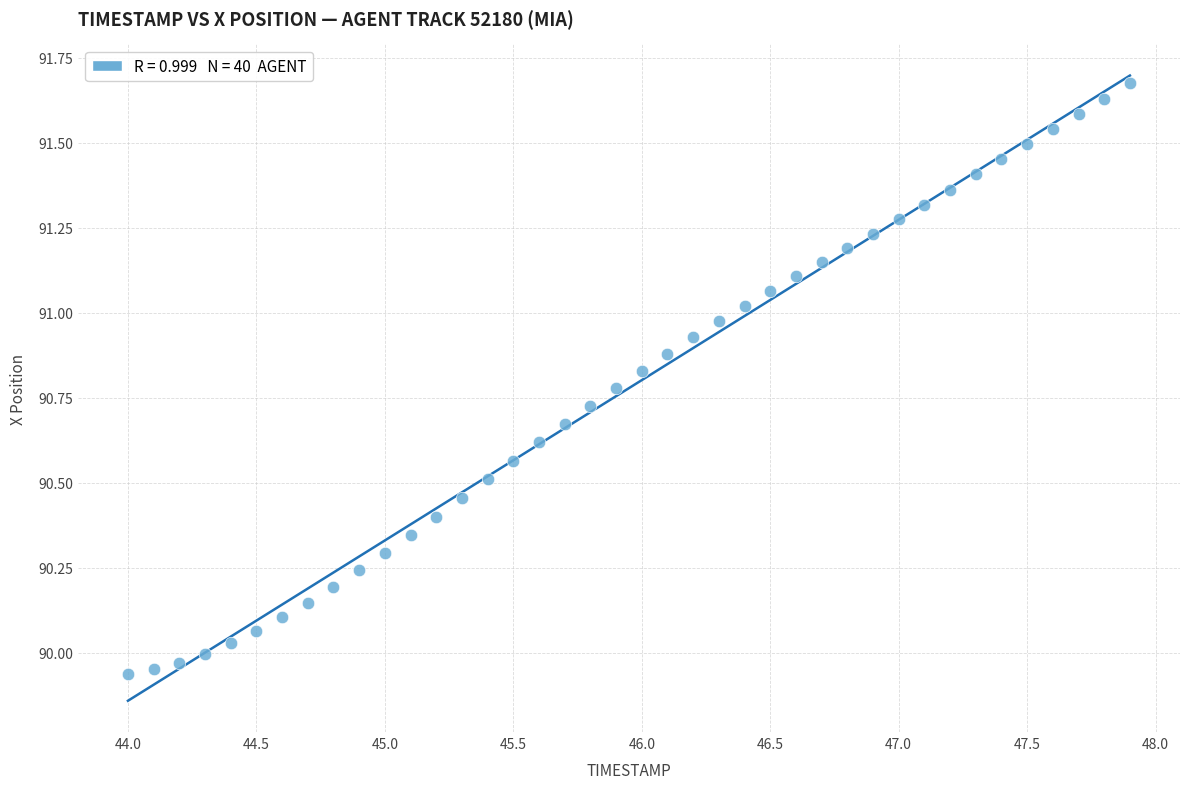

What is the range of X values (max minus min)?

3.9